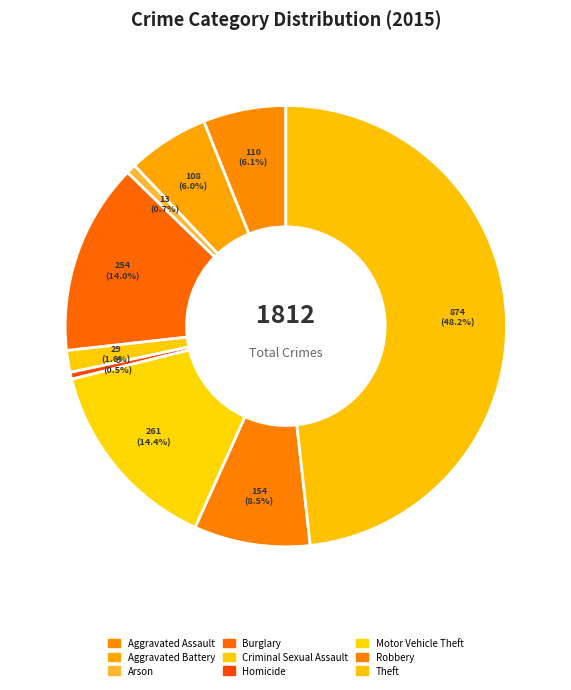

Rank the categories by value from highest to lowest.

Theft, Motor Vehicle Theft, Burglary, Robbery, Aggravated Assault, Aggravated Battery, Criminal Sexual Assault, Arson, Homicide